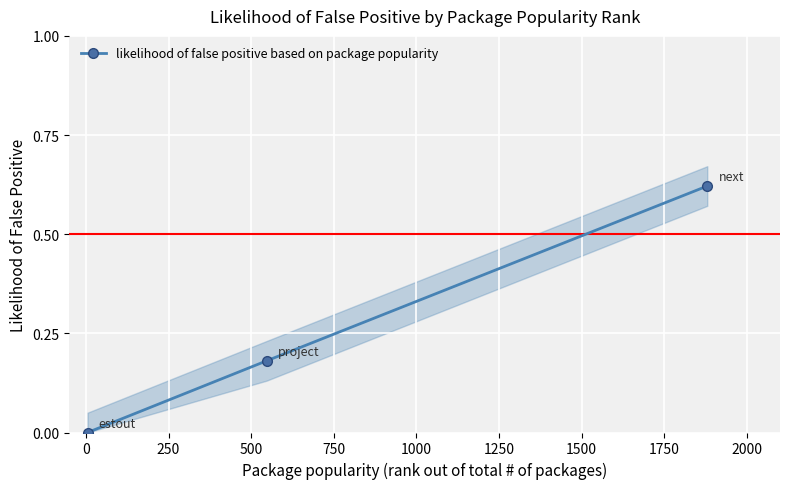

Count the values in the range 0 to 1.

3